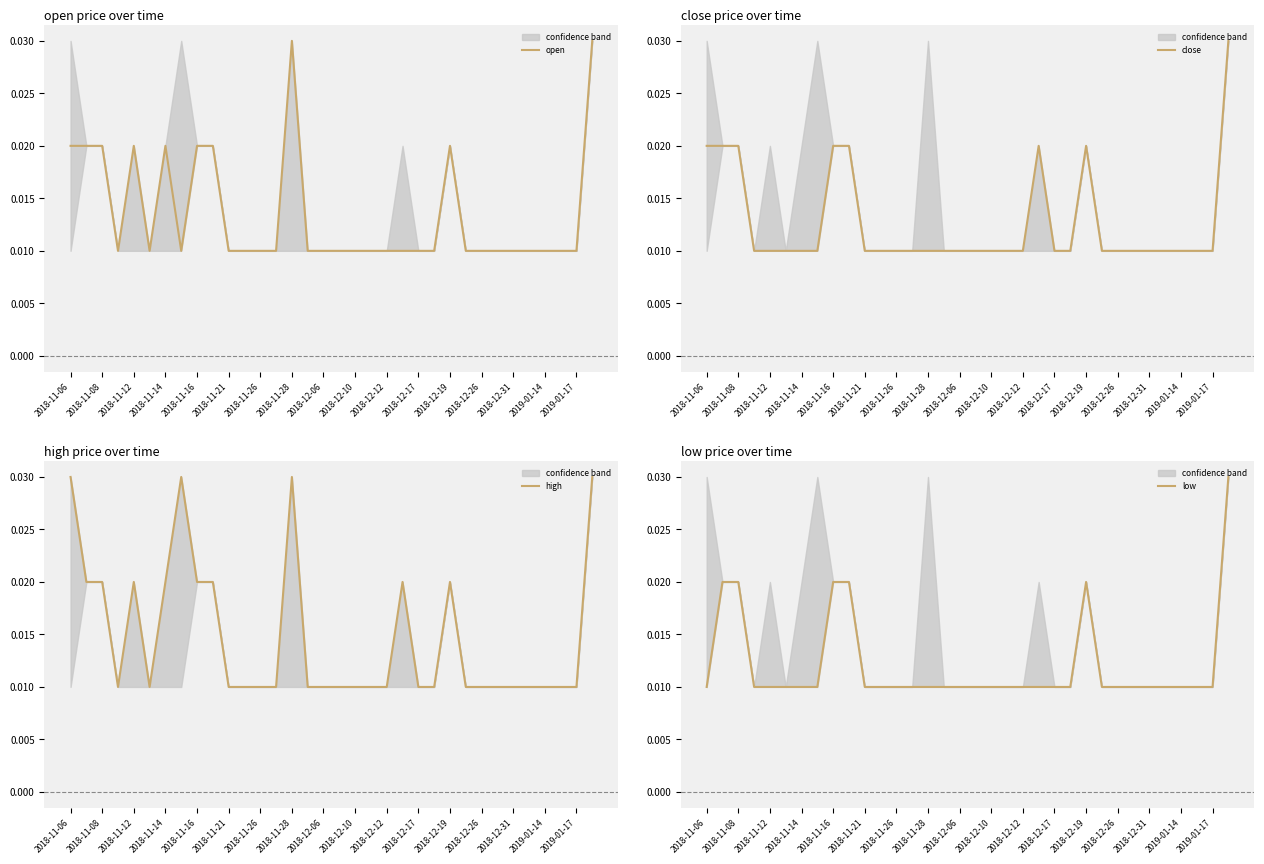

Rank the series by their average value, from lowest to highest.

low, close, open, high